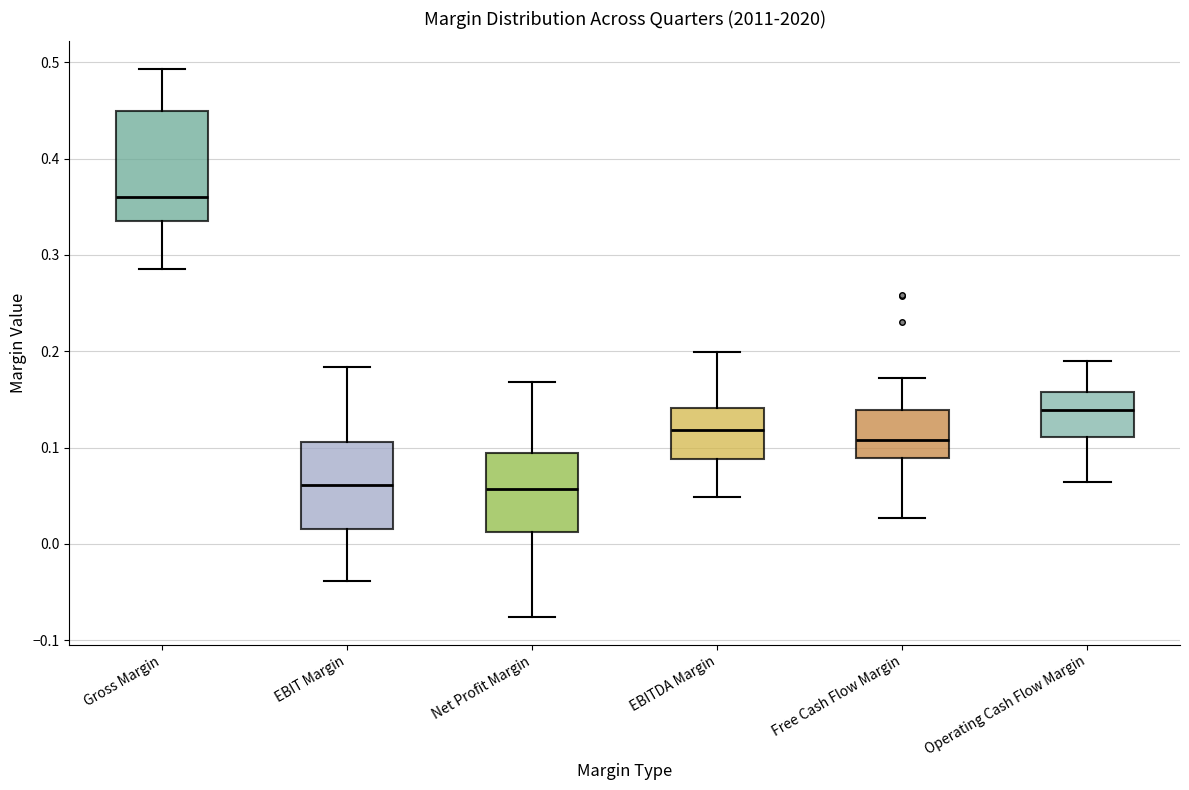

Reading left to right, transcribe this box plot: for each box, give where its median line is, the range the box spans, and where its two whiskers end, as read against the y-axis. The values are not printed on the chart, so give them approximately, as read against the axis.

Gross Margin: median 0.36, box 0.34 to 0.45, whiskers 0.29 to 0.49
EBIT Margin: median 0.06, box 0.02 to 0.11, whiskers -0.04 to 0.18
Net Profit Margin: median 0.06, box 0.01 to 0.09, whiskers -0.08 to 0.17
EBITDA Margin: median 0.12, box 0.09 to 0.14, whiskers 0.05 to 0.20
Free Cash Flow Margin: median 0.11, box 0.09 to 0.14, whiskers 0.03 to 0.17
Operating Cash Flow Margin: median 0.14, box 0.11 to 0.16, whiskers 0.06 to 0.19